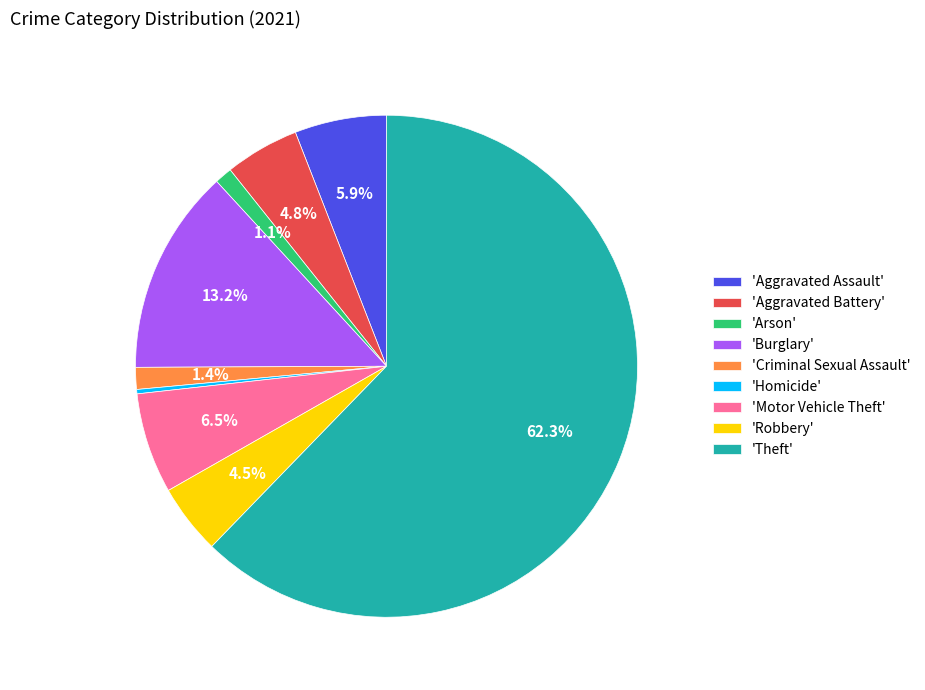

Do 'Arson' and 'Criminal Sexual Assault' together represent more than half of the pie?

No